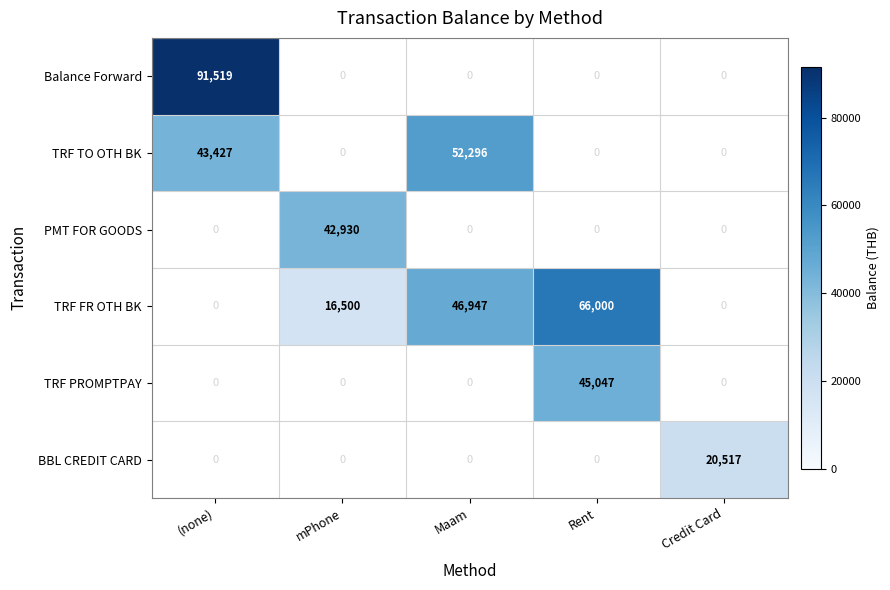

At how many categories does at least one series exceed 73586?

1